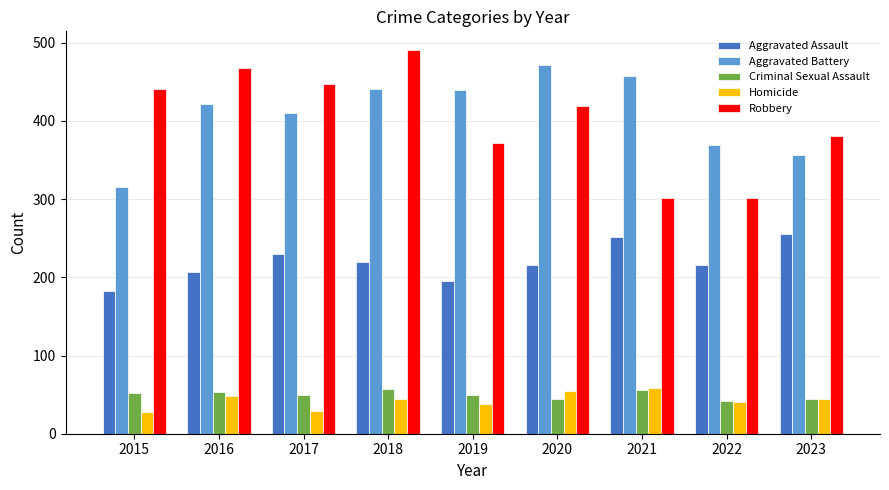

What is the total value across all series at 2019?

1093